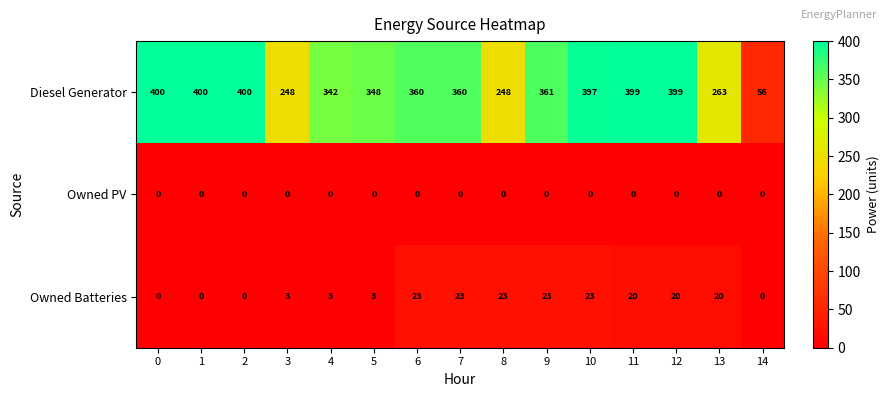

Rank the series at 5 from highest to lowest value.

Diesel Generator, Owned Batteries, Owned PV